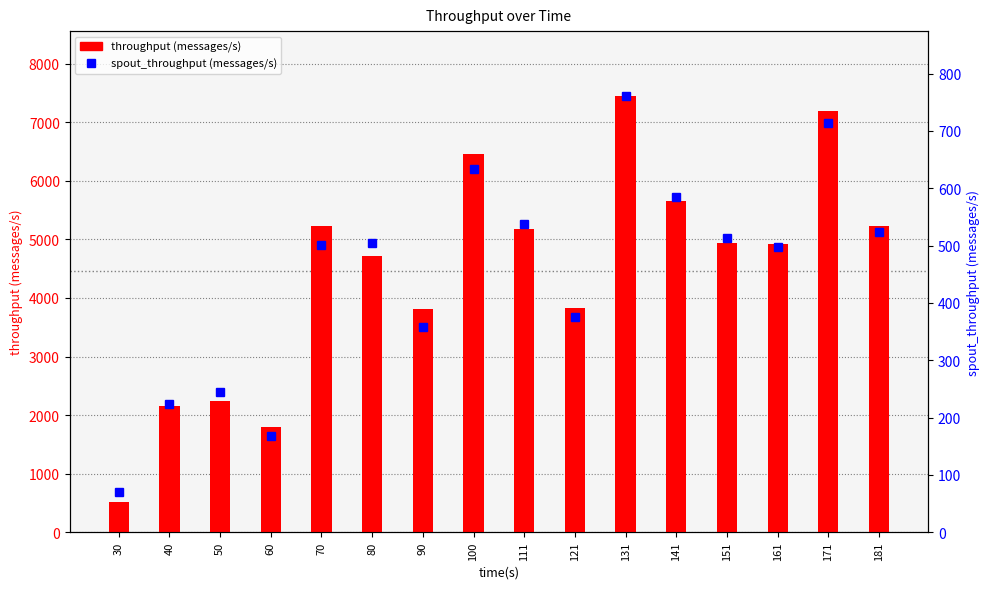

What value does the throughput (messages/s) series have at 30, to the nearest 100?

500